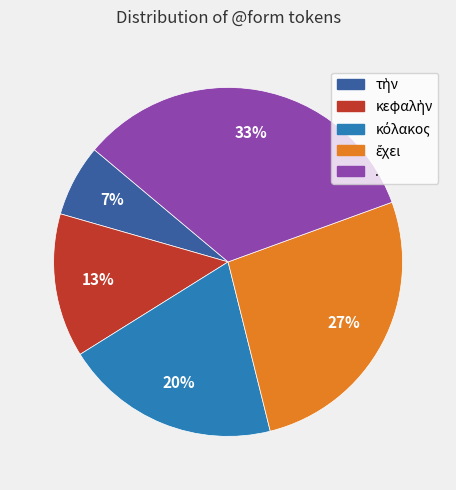

What percentage is the . slice, to the nearest percent?

33%